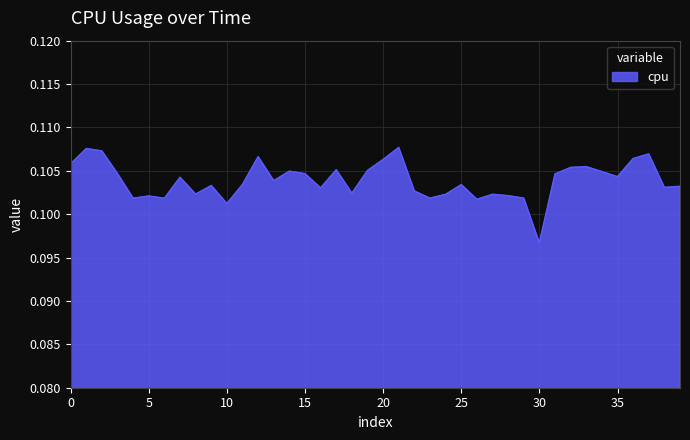

Which label corresponds to the smallest value in the chart?

30